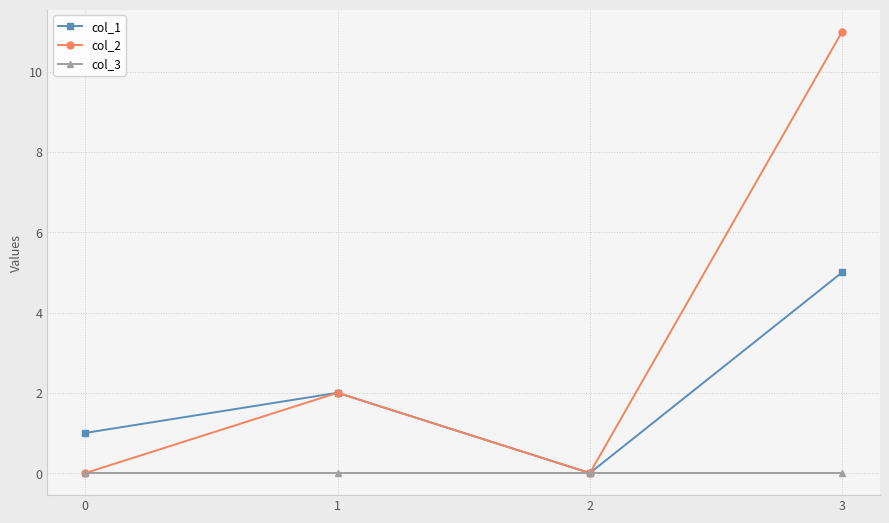

At how many categories does at least one series exceed 8?

1